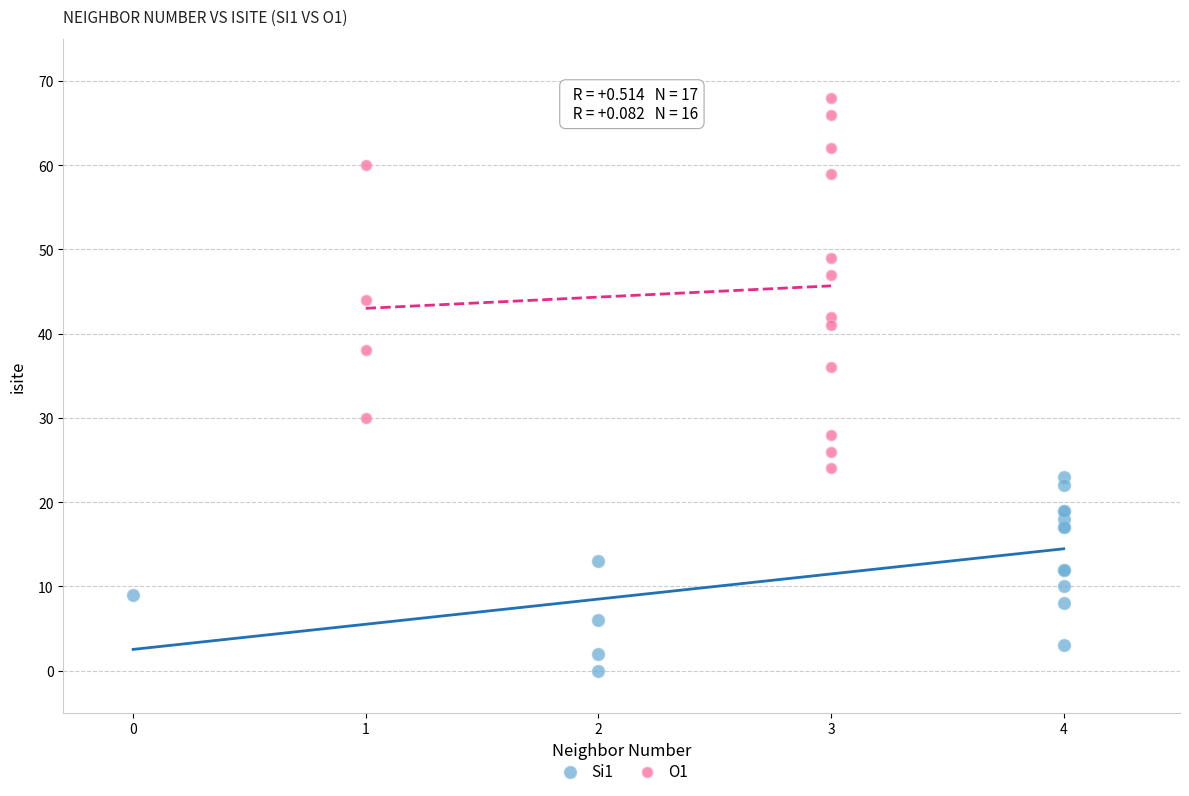

Which series reaches the minimum Y coordinate?

Si1